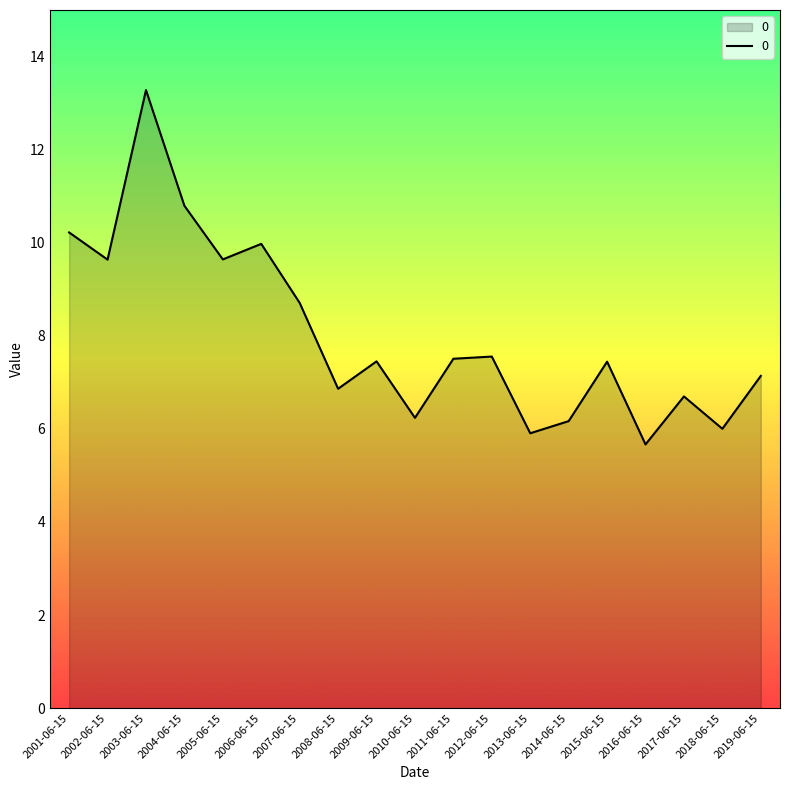

What is the sum of the values at 2017-06-15 and 2008-06-15?

13.6